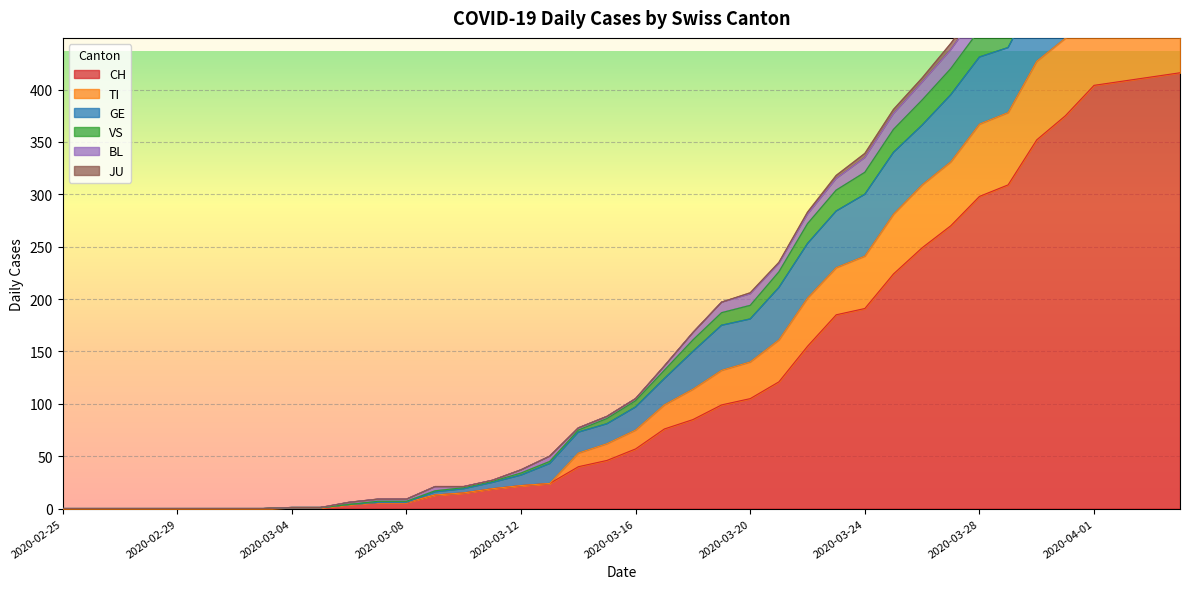

Rank the categories by CH value from lowest to highest.

2020-02-25, 2020-02-26, 2020-02-27, 2020-02-28, 2020-02-29, 2020-03-01, 2020-03-02, 2020-03-03, 2020-03-04, 2020-03-05, 2020-03-06, 2020-03-07, 2020-03-08, 2020-03-09, 2020-03-10, 2020-03-11, 2020-03-12, 2020-03-13, 2020-03-14, 2020-03-15, 2020-03-16, 2020-03-17, 2020-03-18, 2020-03-19, 2020-03-20, 2020-03-21, 2020-03-22, 2020-03-23, 2020-03-24, 2020-03-25, 2020-03-26, 2020-03-27, 2020-03-28, 2020-03-29, 2020-03-30, 2020-03-31, 2020-04-01, 2020-04-02, 2020-04-03, 2020-04-04